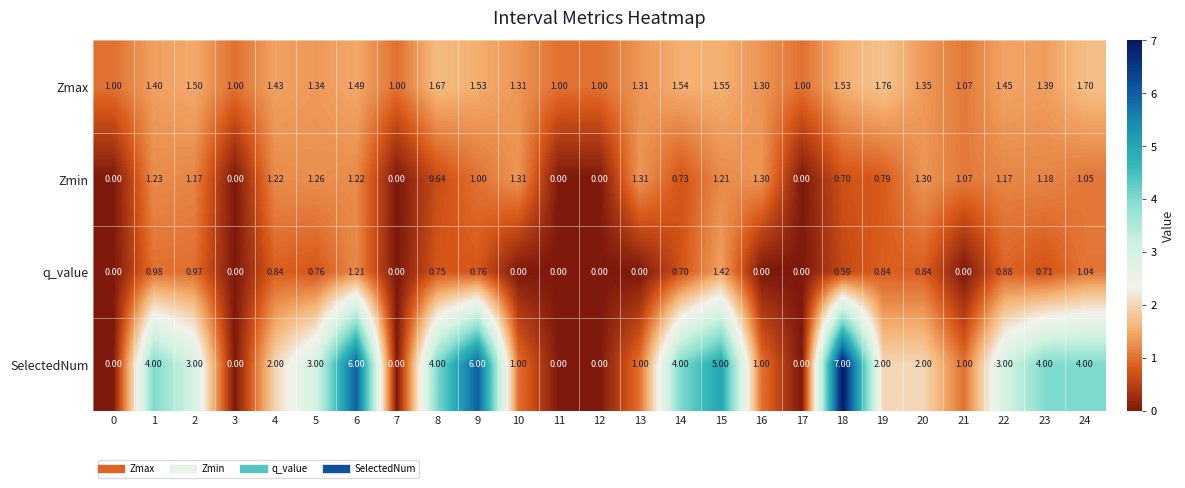

Which series has the largest range (max minus min)?

SelectedNum